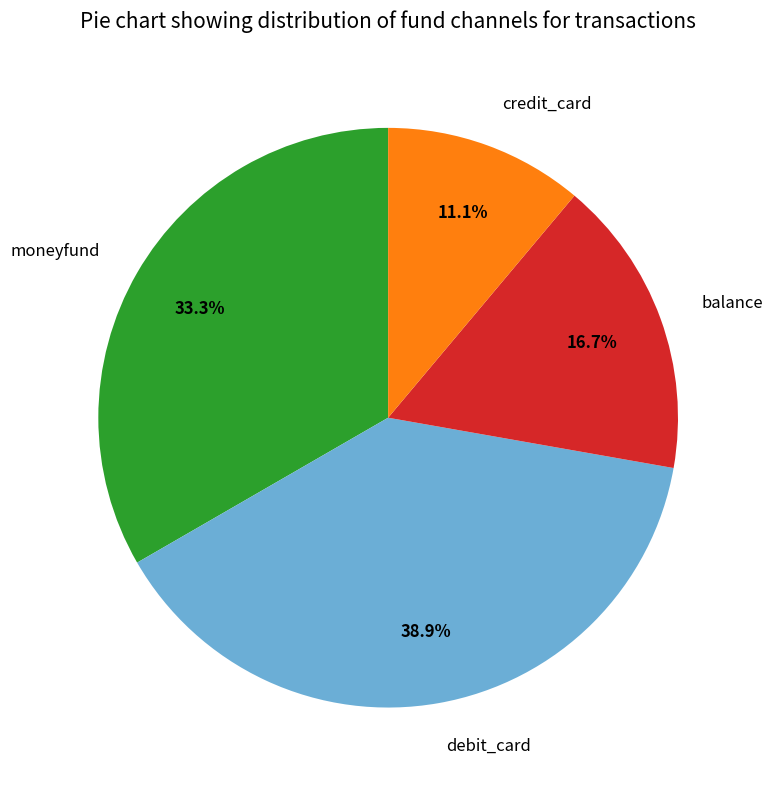

Combined, do debit_card and moneyfund account for over 50%?

Yes